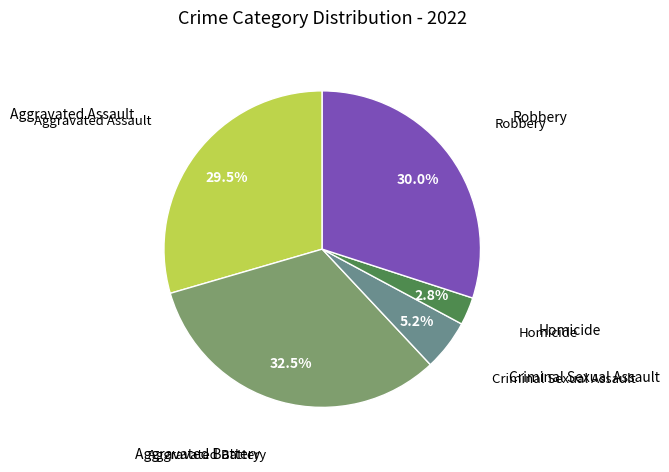

Does any single category account for the majority?

No